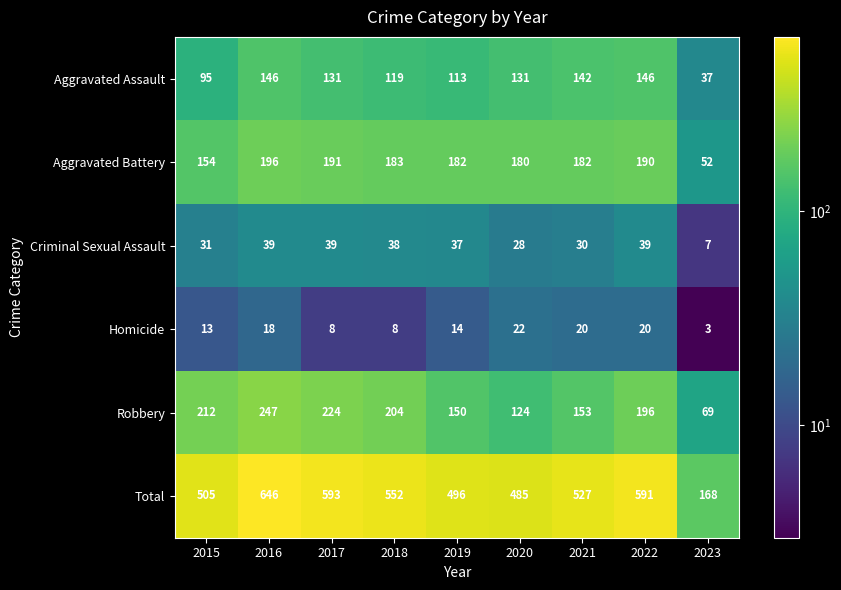

Which series changed the most between 2016 and 2020?

Total